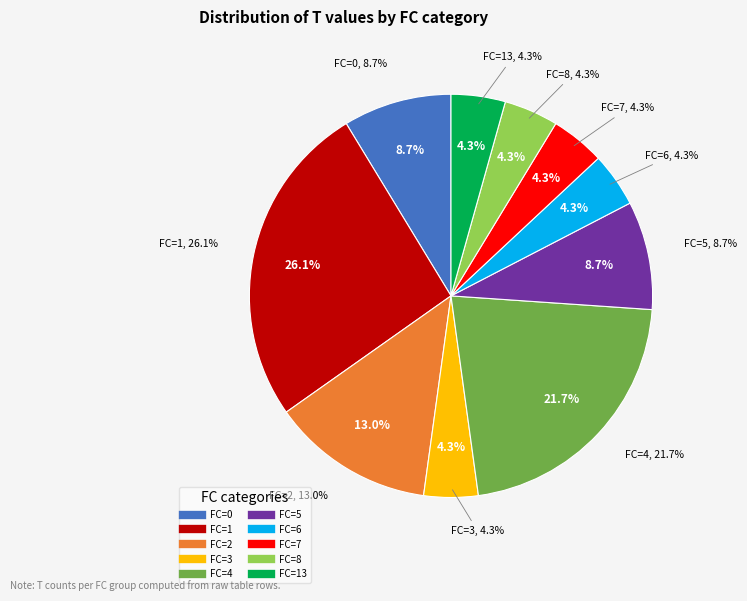

To the nearest percent, what percentage of the pie is FC=3?

4%